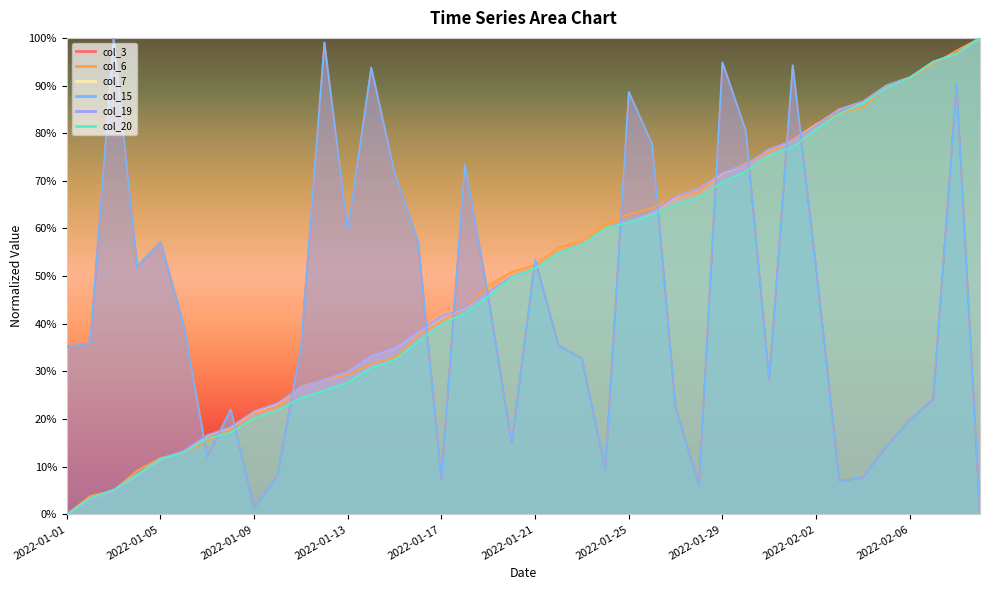

What position from the right is 2022-02-05?

5